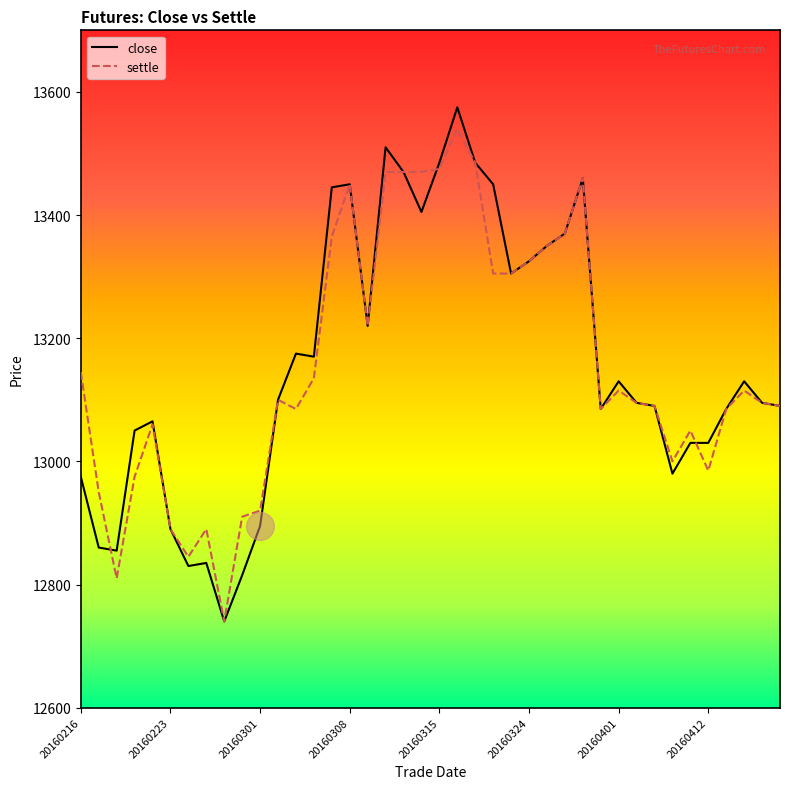

Which series has the largest range (max minus min)?

close